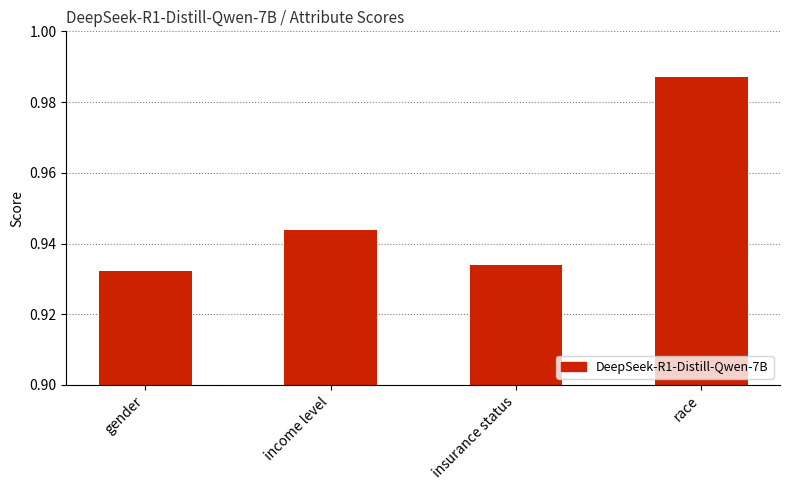

Does the chart contain any negative values?

No